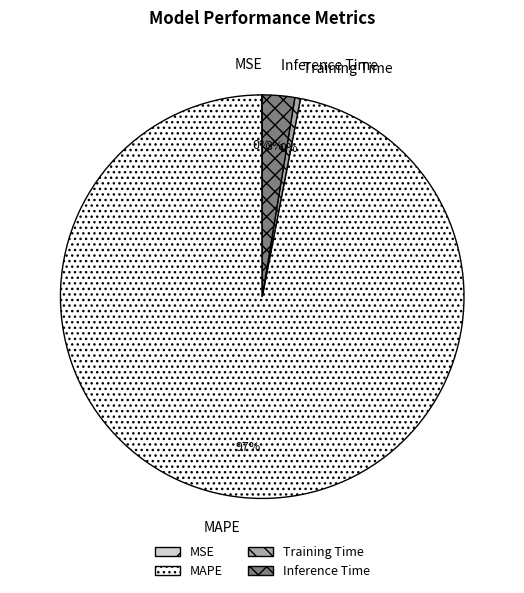

Is the sum of MAPE and Training Time greater than half?

Yes